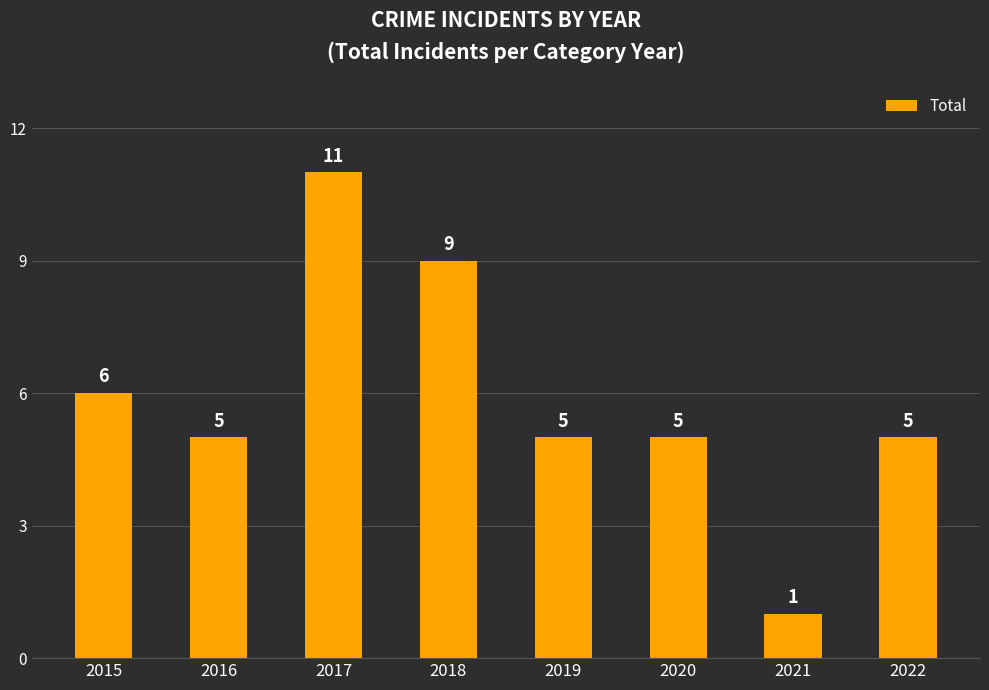

Read the value at 2016.

5